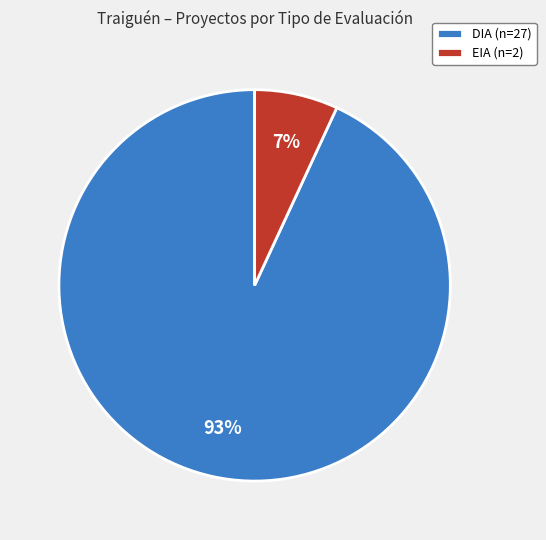

Is the sum of EIA and DIA greater than half?

Yes